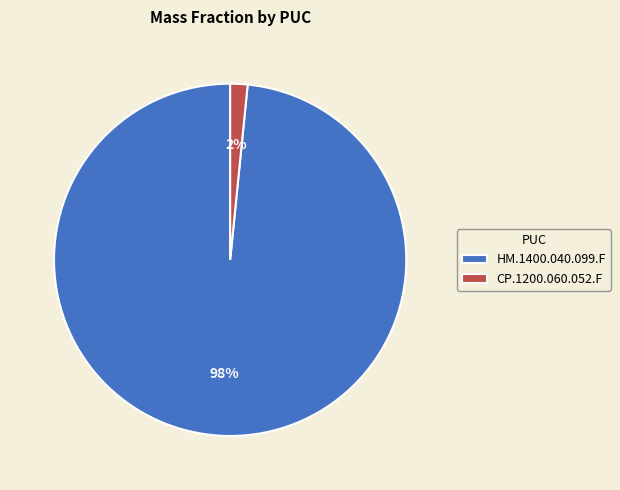

To the nearest percent, what is the average slice percentage?

50%